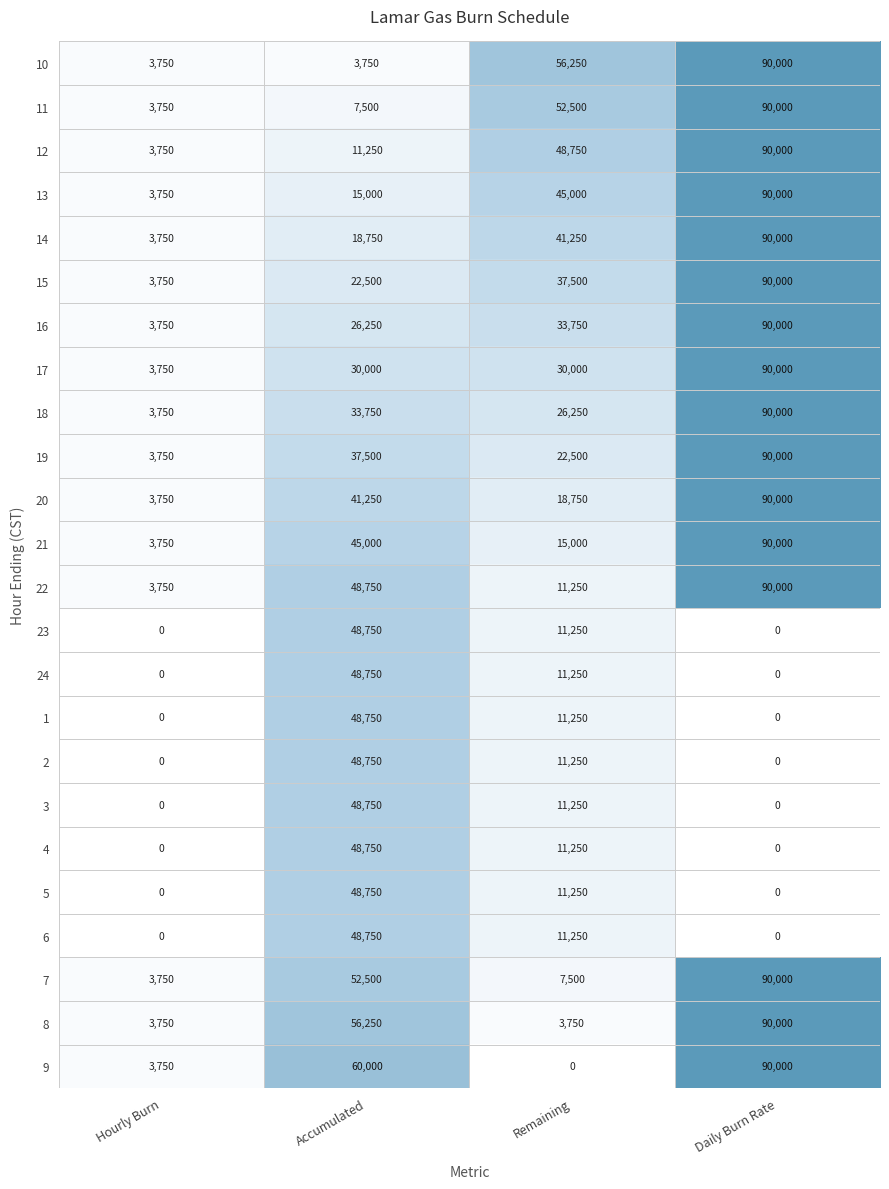

The value of 21 at Daily Burn Rate is 30648. True or false?

False